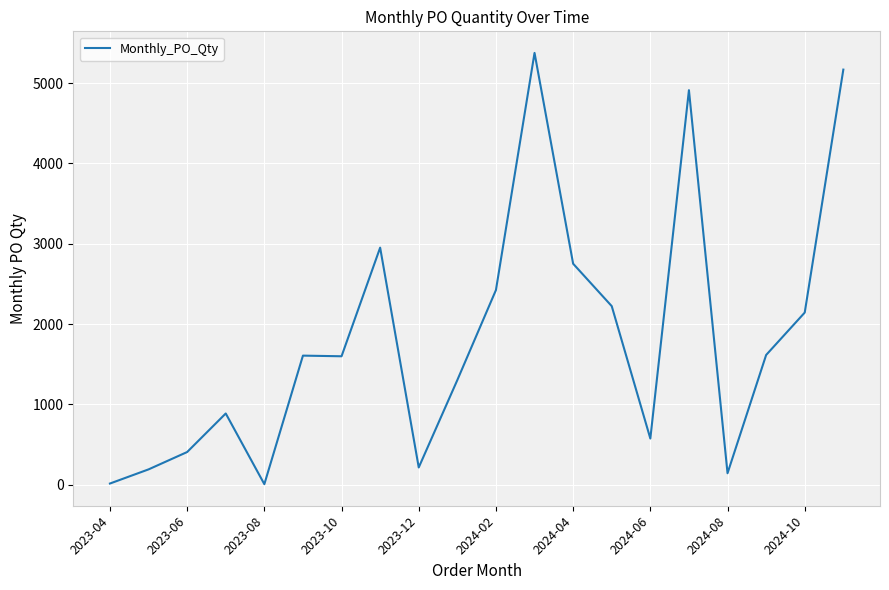

What is the difference between the maximum and minimum values?

5368